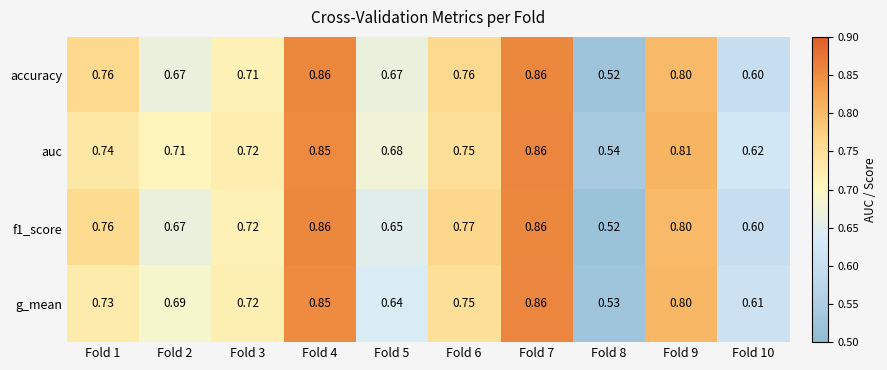

At how many categories does at least one series exceed 0?

10